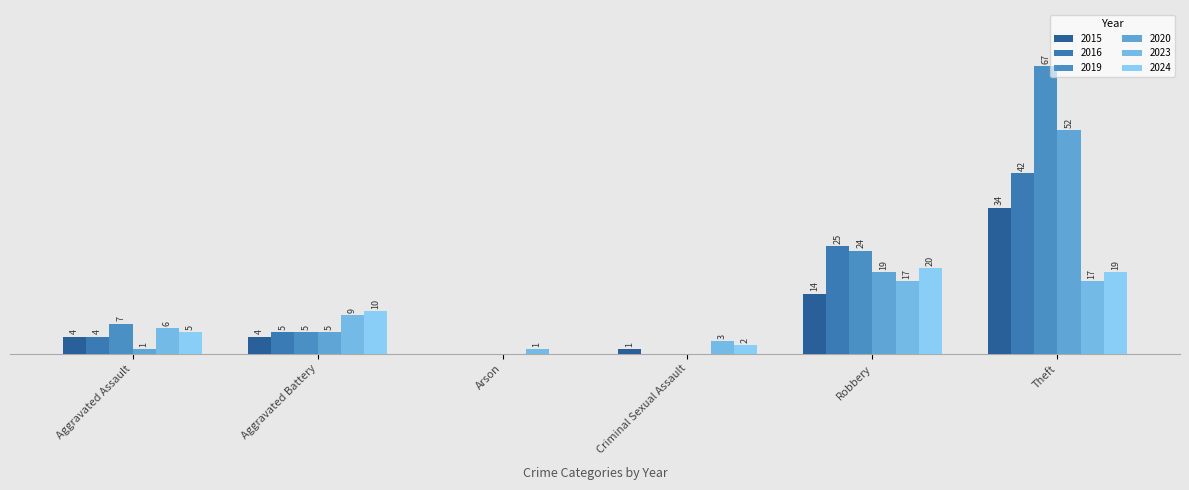

Are the bars grouped side by side (vs. stacked)?

Yes